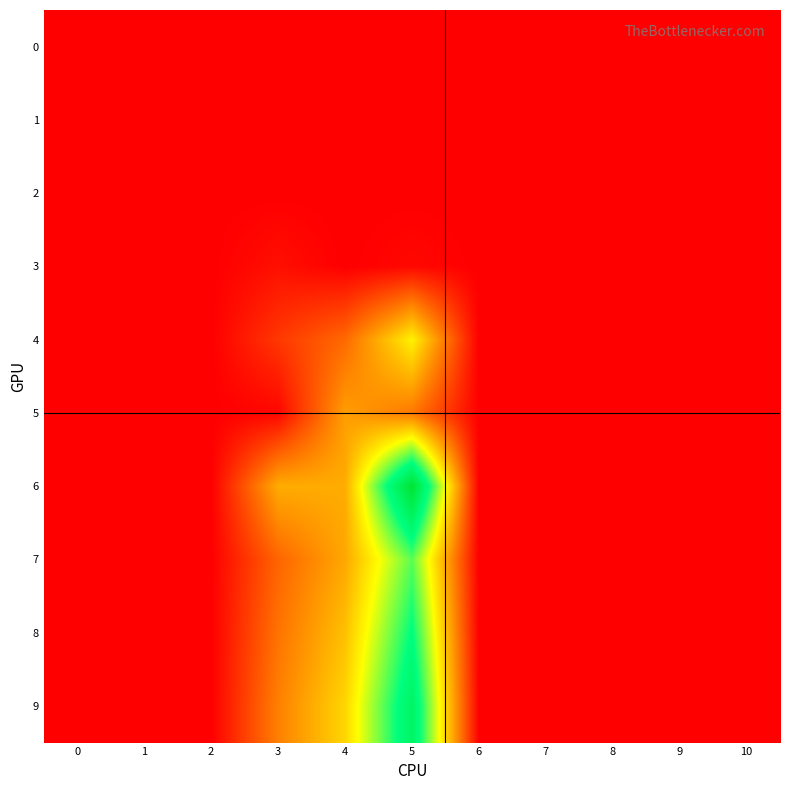

Reading left to right, what are all the values shown in this chart?

0: 0=0.0	1=0.0	2=0.0	3=0.0	4=0.0	5=0.0	6=0.0	7=0.0	8=0.0	9=0.0	10=0.0
1: 0=0.0	1=0.0	2=0.0	3=0.0	4=0.0	5=0.0	6=0.0	7=0.0	8=0.0	9=0.0	10=0.0
2: 0=0.0	1=0.0	2=0.0	3=0.0	4=0.0	5=0.0	6=0.0	7=0.0	8=0.0	9=0.0	10=0.0
3: 0=0.0	1=0.0	2=0.0	3=0.5	4=0.0	5=0.3	6=0.0	7=0.0	8=0.0	9=0.0	10=0.0
4: 0=0.0	1=0.0	2=0.0	3=1.7	4=3.2	5=7.4	6=0.0	7=0.0	8=0.0	9=0.0	10=0.0
5: 0=0.0	1=0.0	2=0.0	3=0.2	4=4.8	5=3.7	6=0.0	7=0.0	8=0.0	9=0.0	10=0.0
6: 0=0.0	1=0.0	2=0.0	3=5.2	4=5.2	5=15.5	6=0.0	7=0.0	8=0.0	9=0.0	10=0.0
7: 0=0.0	1=0.0	2=0.0	3=3.1	4=5.1	5=10.2	6=0.0	7=0.0	8=0.0	9=0.0	10=0.0
8: 0=0.0	1=0.0	2=0.0	3=3.5	4=5.9	5=11.7	6=0.0	7=0.0	8=0.0	9=0.0	10=0.0
9: 0=0.0	1=0.0	2=0.0	3=3.9	4=6.5	5=13.0	6=0.0	7=0.0	8=0.0	9=0.0	10=0.0